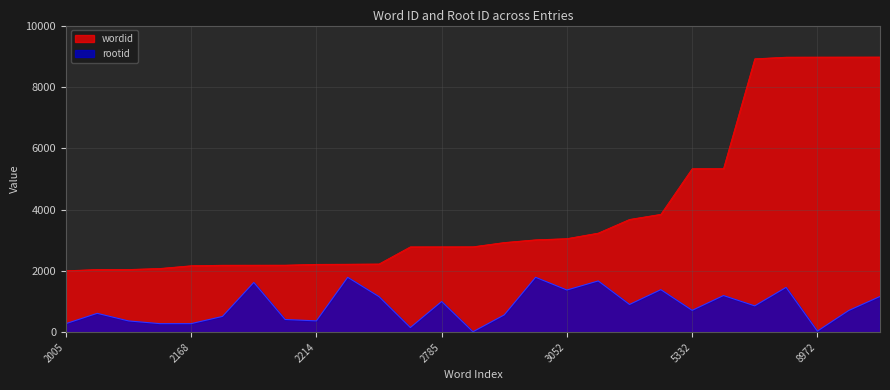

How many data points in wordid are less than 2786?

13